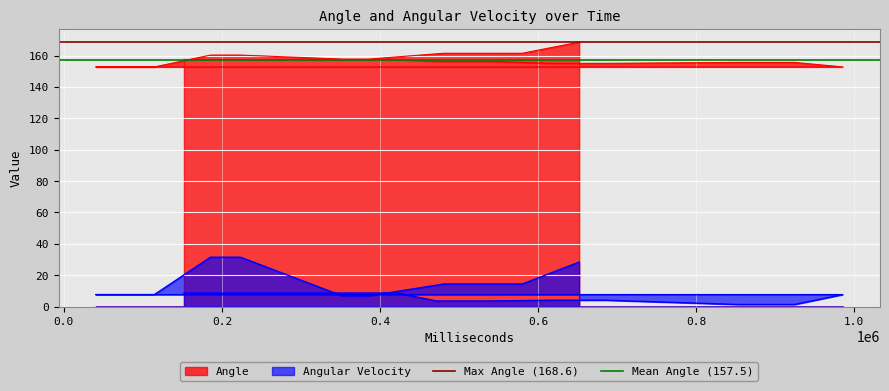

How many lines are shown in the chart?

2